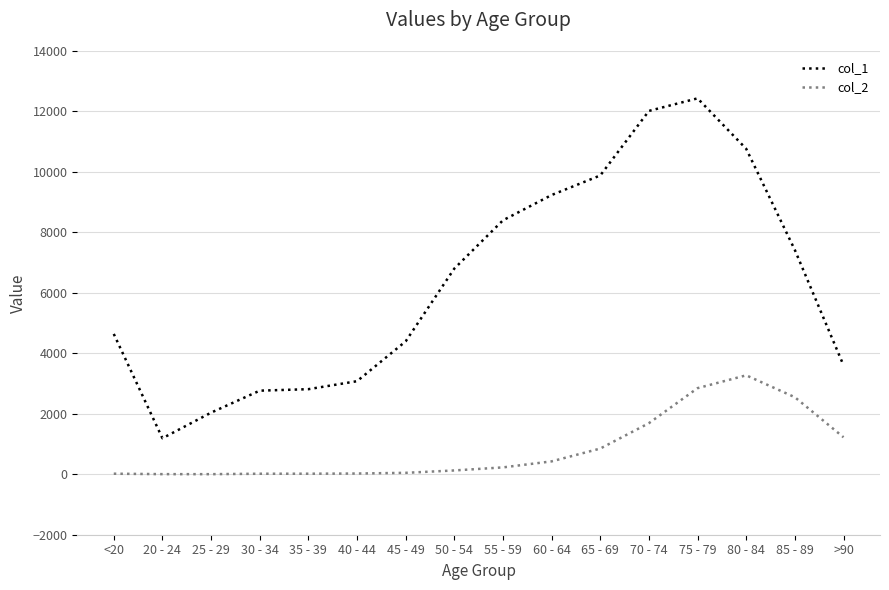

What position from the left is 30 - 34?

4